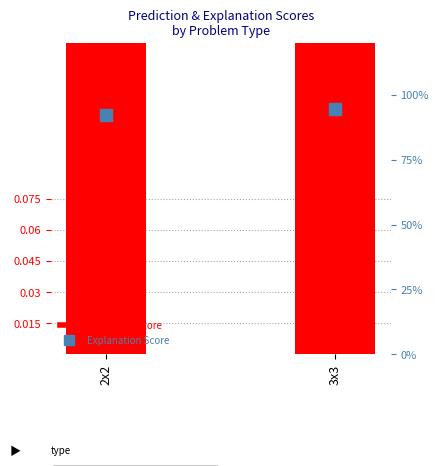

Count the number of data series in this chart.

2